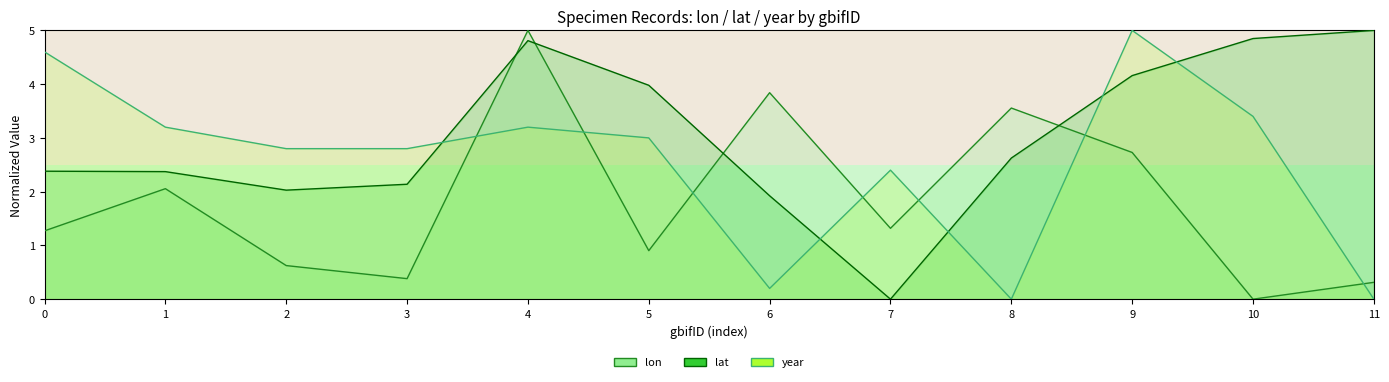

True or false: year and lat intersect in this chart.

True